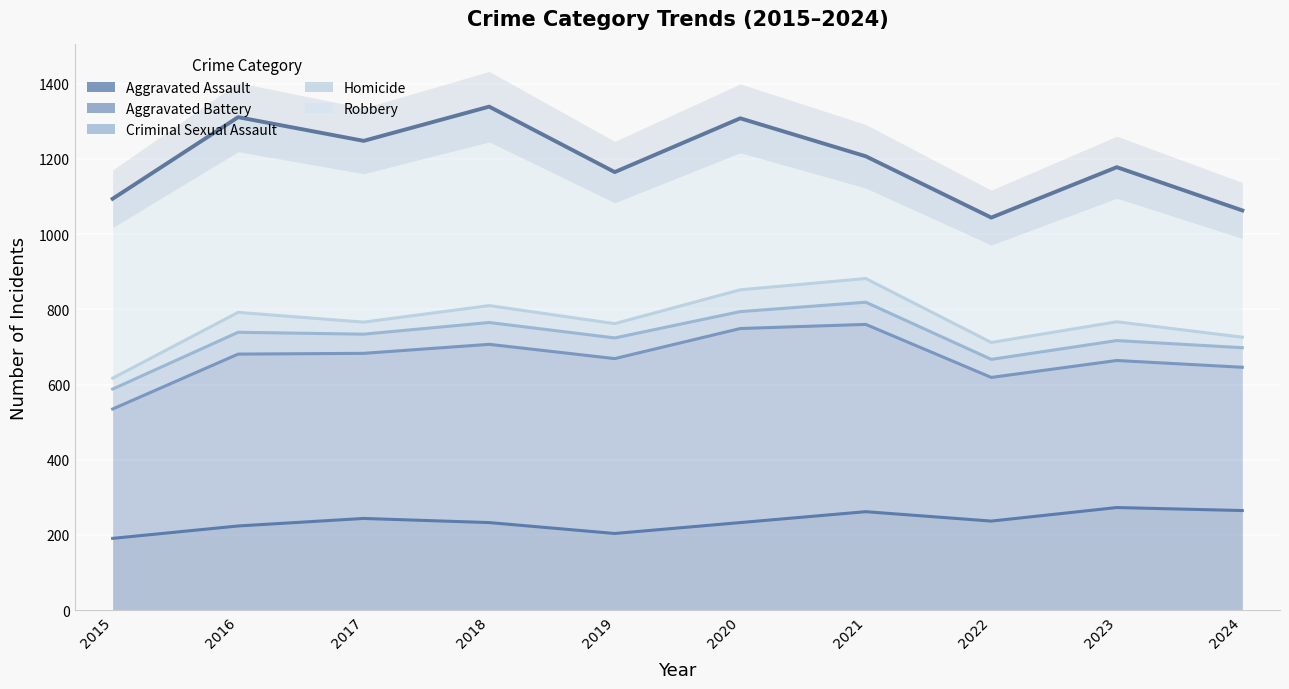

List the labels in order of Aggravated Assault value, smallest first.

2015, 2019, 2016, 2018, 2020, 2022, 2017, 2021, 2024, 2023